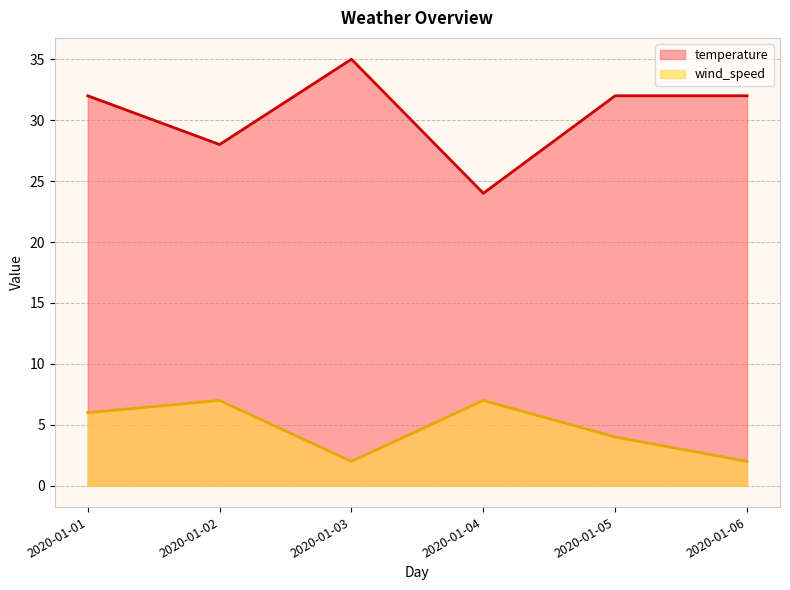

List the series in order of their overall mean, lowest first.

wind_speed, temperature